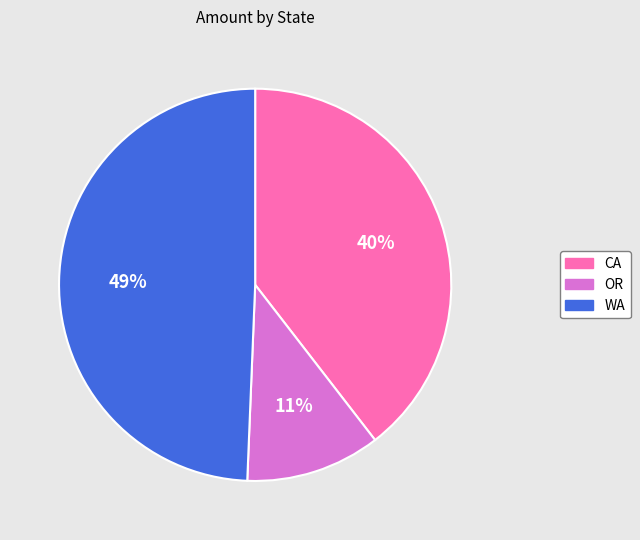

To the nearest percent, what is the average slice percentage?

33%